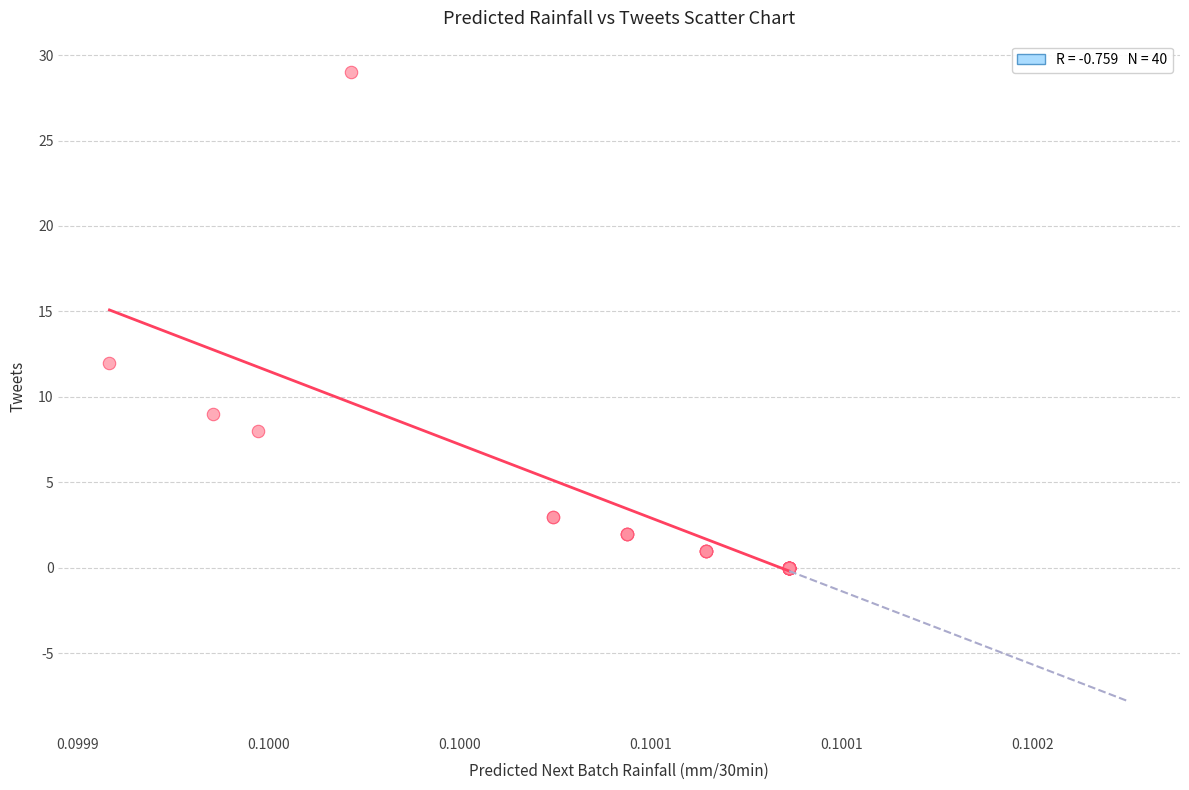

What Y value in the scatter plot is closest to 14?

12